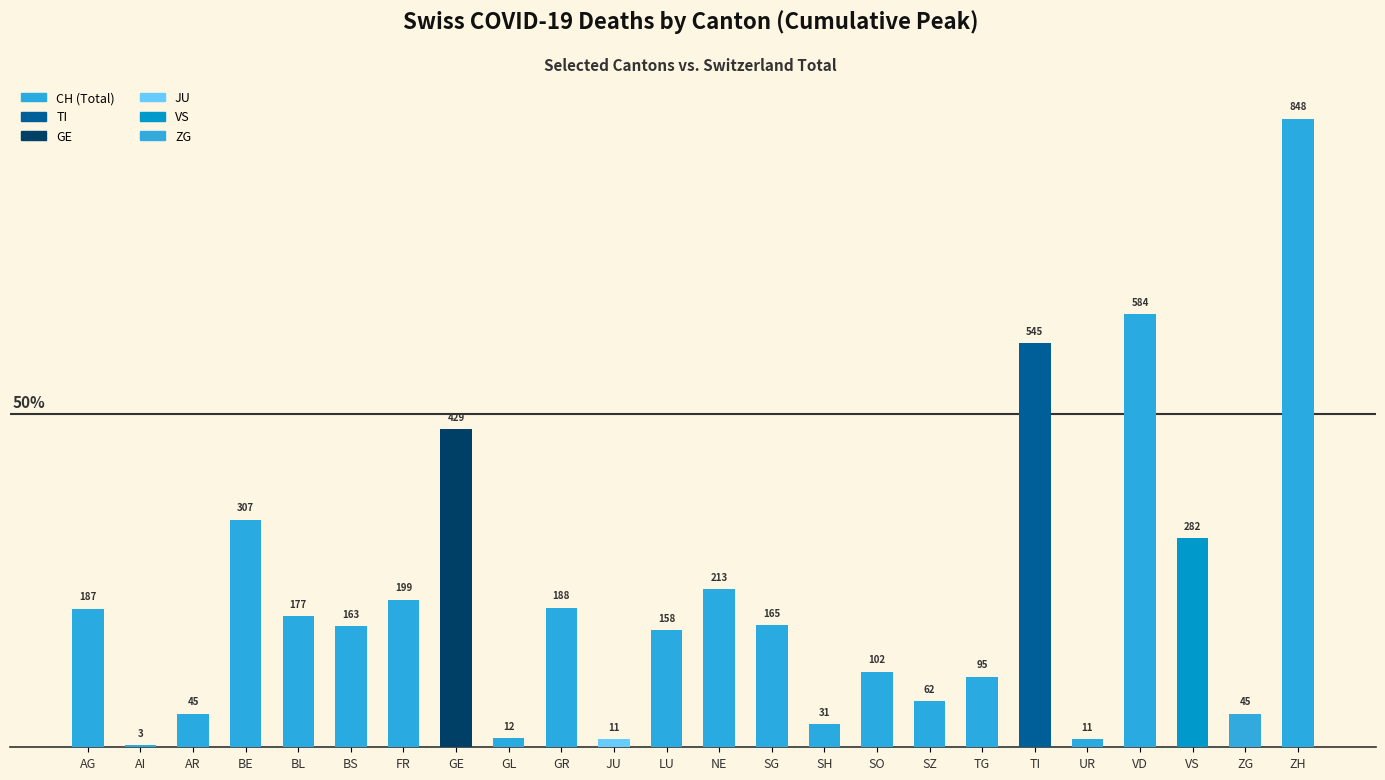

At how many categories does at least one series exceed 121?

14